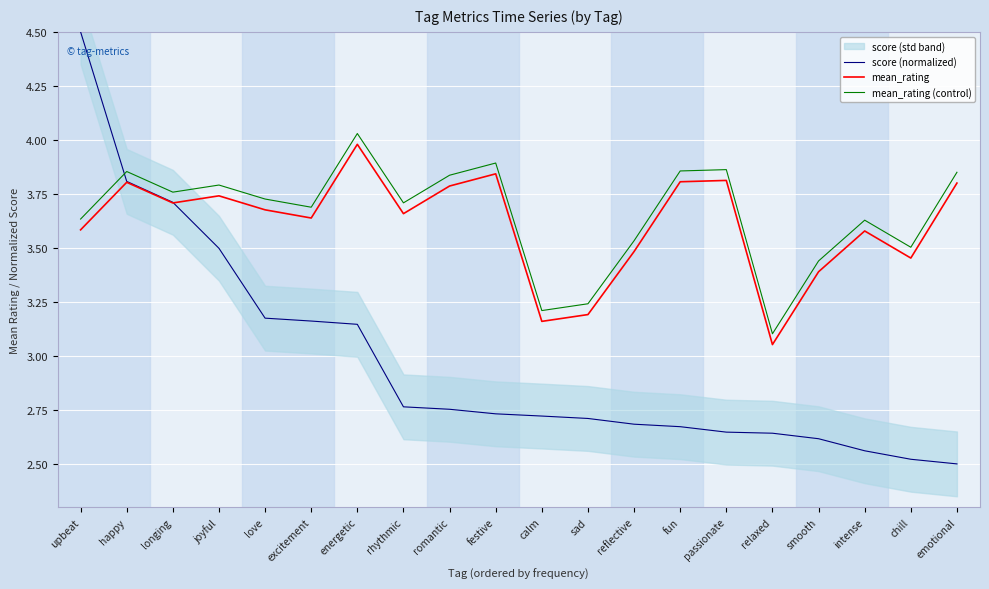

At which label does mean_rating (control) reach its peak?

energetic